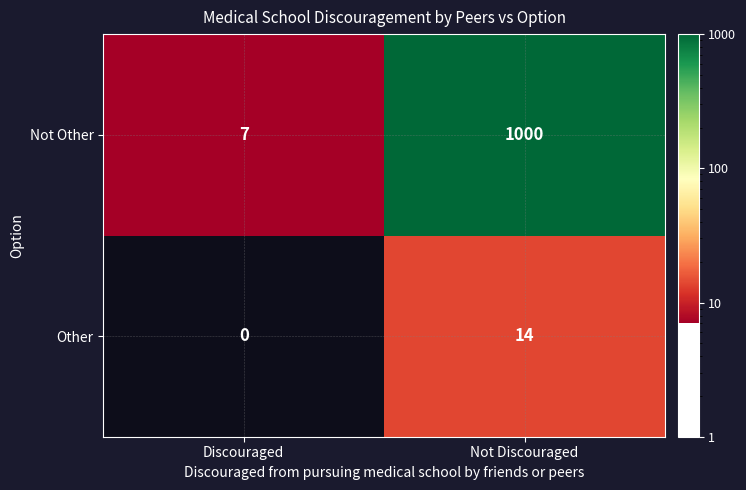

List the series in order of their peak value, highest first.

Not Other, Other